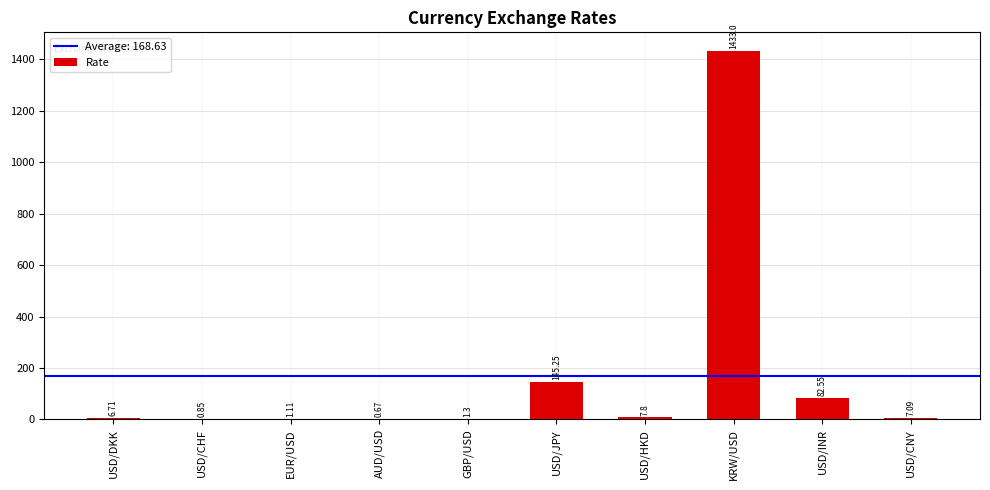

What is the change in value from USD/DKK to GBP/USD?

-5.4